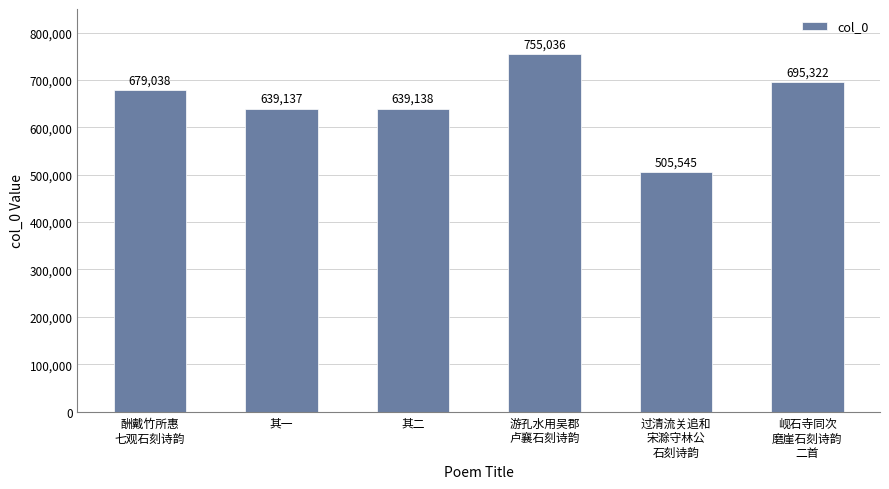

Rank the categories by value from lowest to highest.

过清流关追和
宋滁守林公
石刻诗韵, 其一, 其二, 酬戴竹所惠
七观石刻诗韵, 岘石寺同次
磨崖石刻诗韵
二首, 游孔水用吴郡
卢襄石刻诗韵